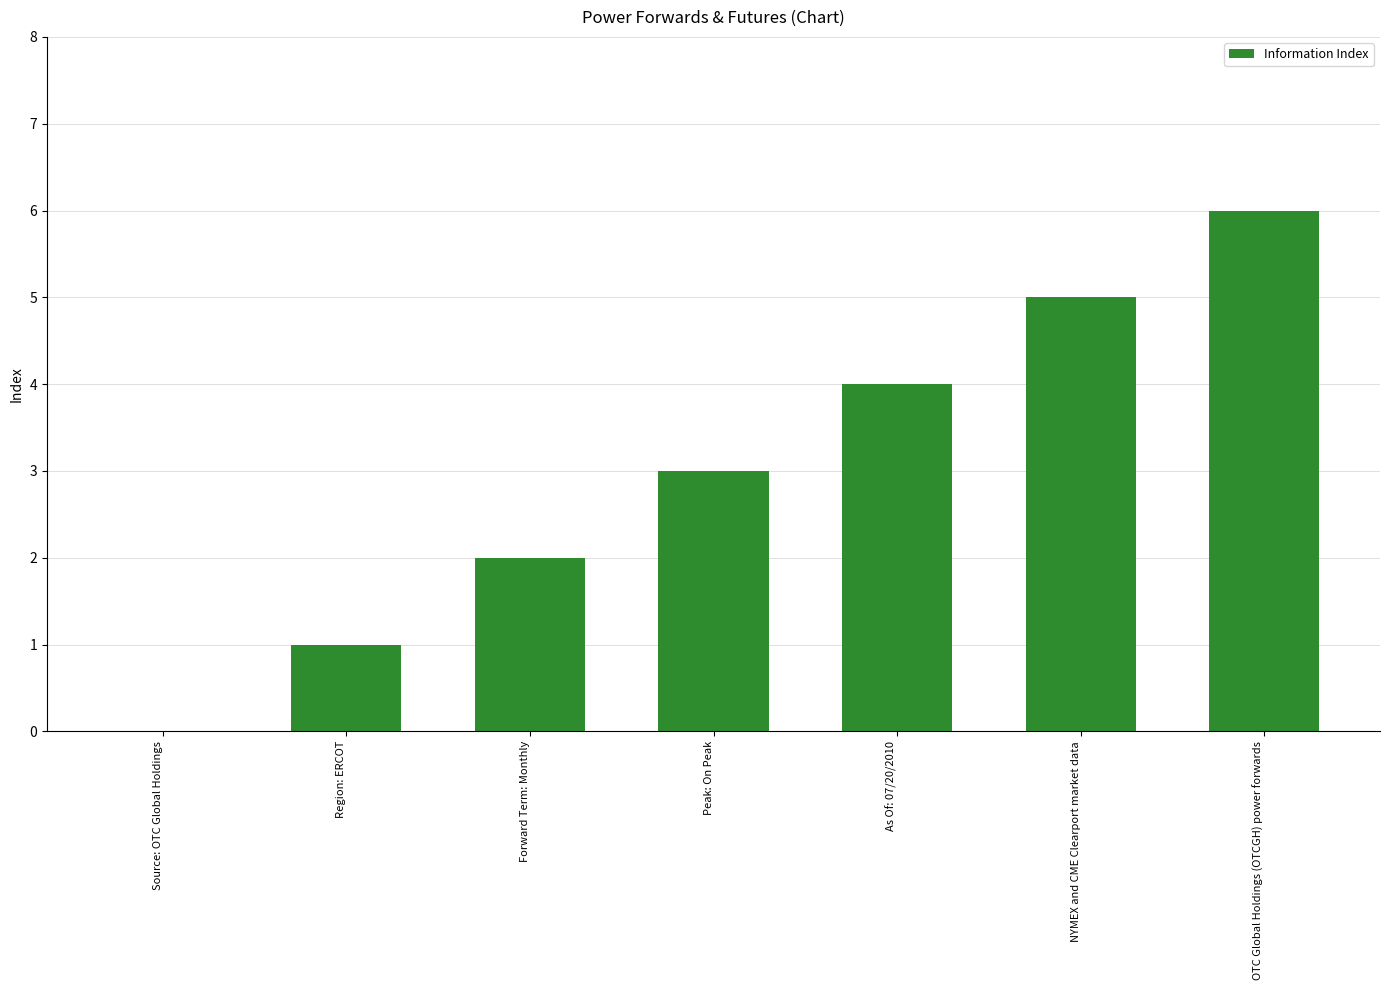

The value at Forward Term: Monthly is 1. True or false?

False